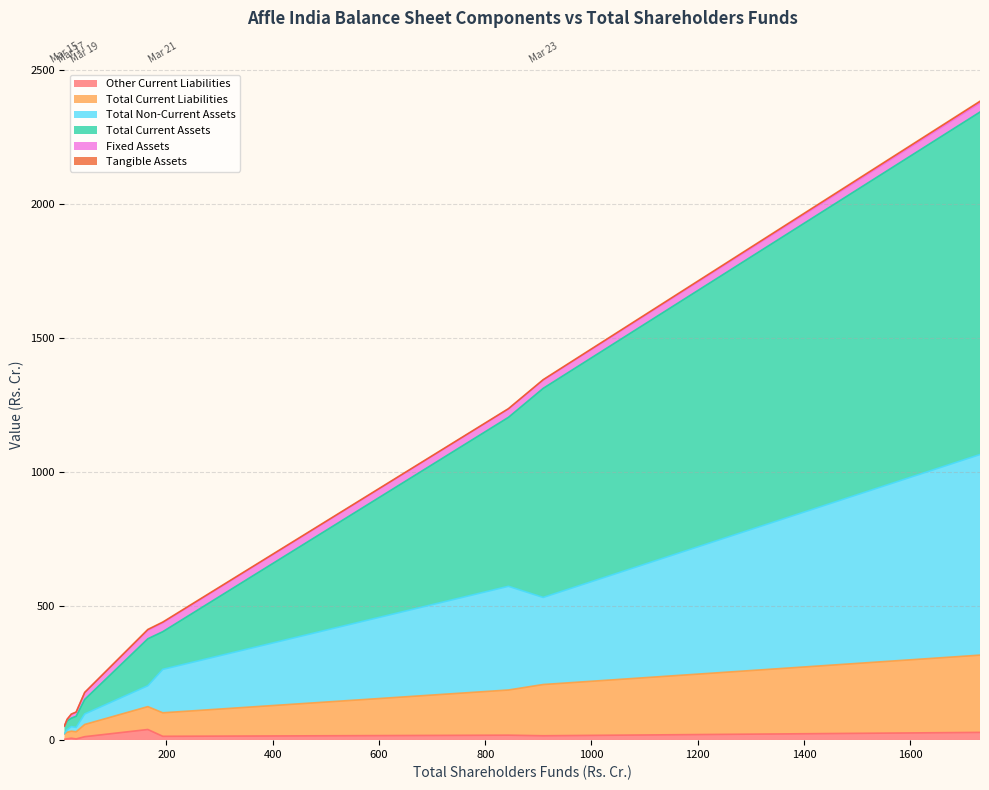

True or false: Total Non-Current Assets and Total Current Liabilities cross at least once.

False